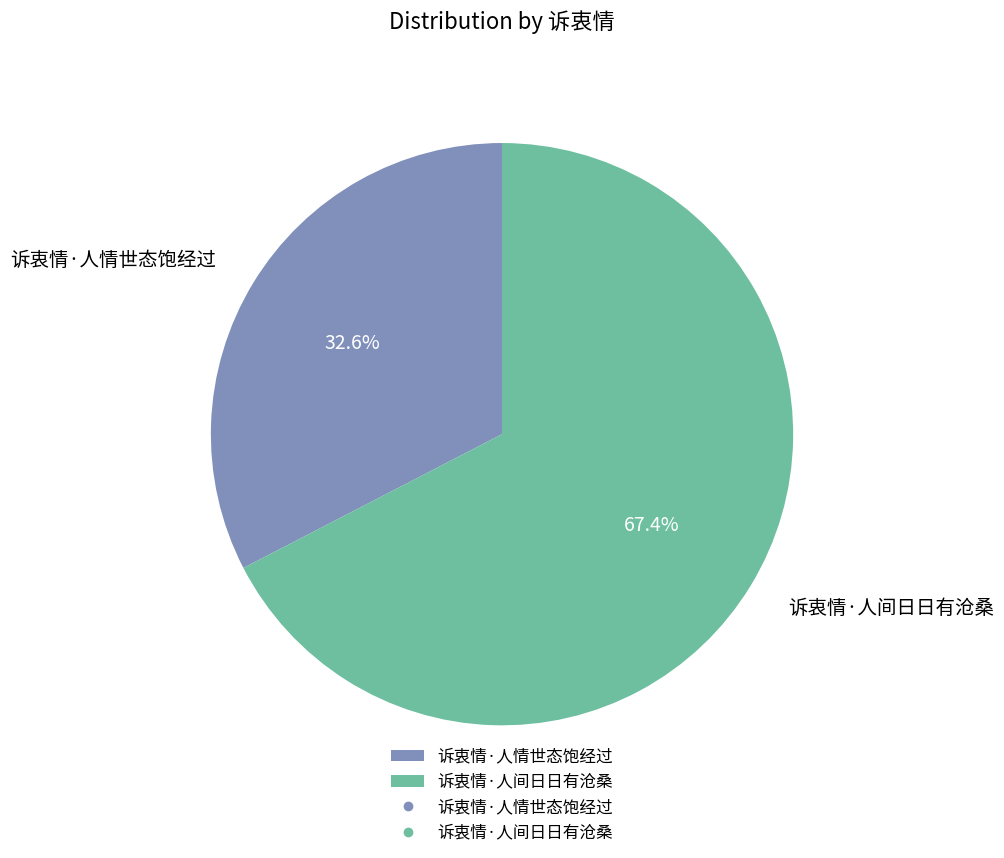

Between 诉衷情·人情世态饱经过 and 诉衷情·人间日日有沧桑, which is larger?

诉衷情·人间日日有沧桑